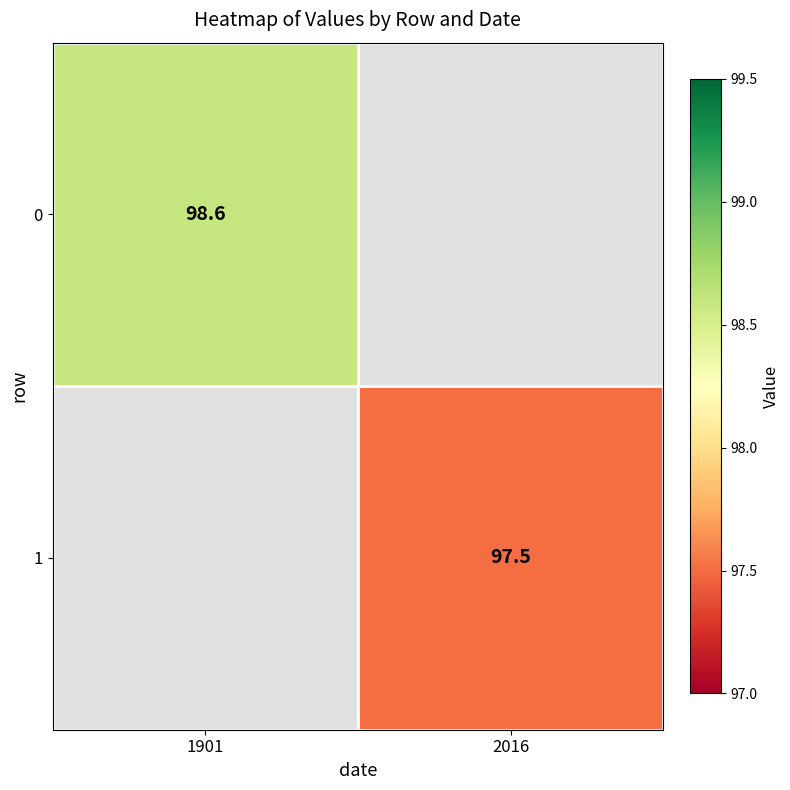

True or false: 1 has a value of 167.3 at 2016.

False